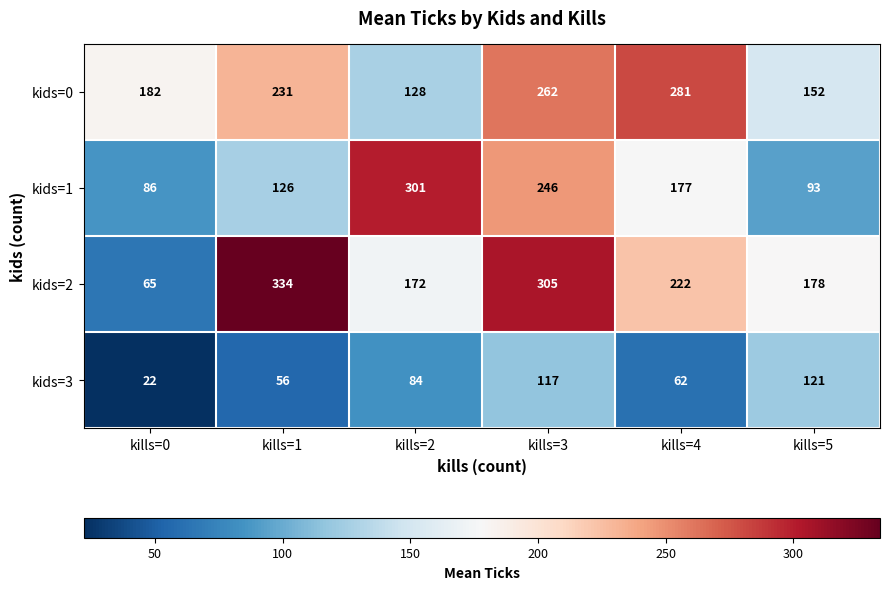

Reading left to right, list all the values displayed in this chart.

kids=0: 182	231	128	262	281	152
kids=1: 86	126	301	246	177	93
kids=2: 65	334	172	305	222	178
kids=3: 22	56	84	117	62	121